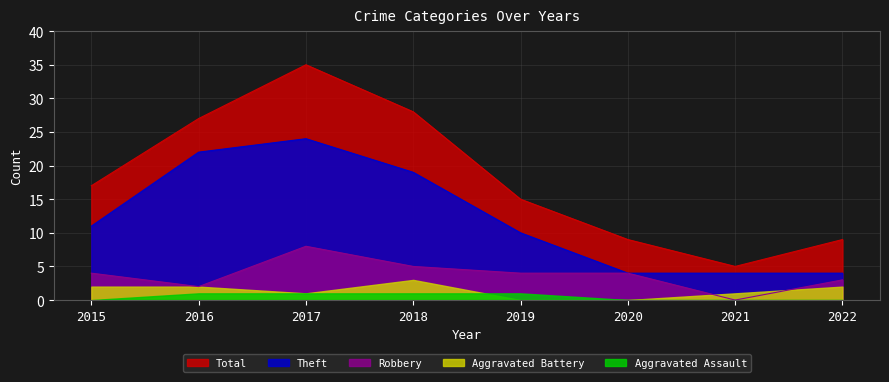

In Theft, how many points are higher than both neighbors (excluding endpoints)?

1